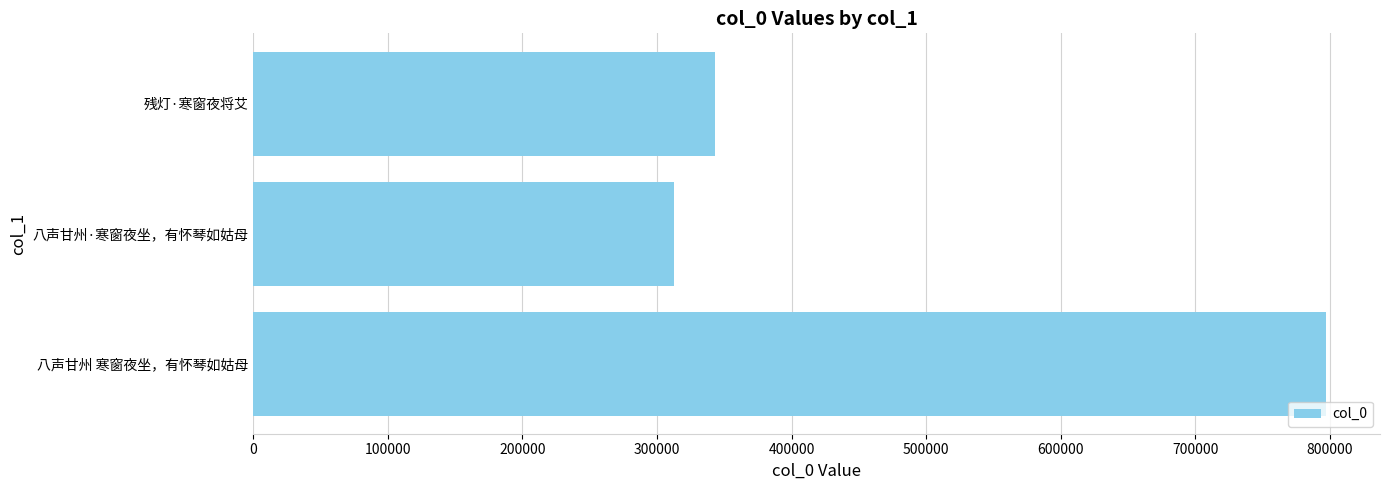

Reading top to bottom, transcribe all the data shown in this chart.

342989	313007	797500